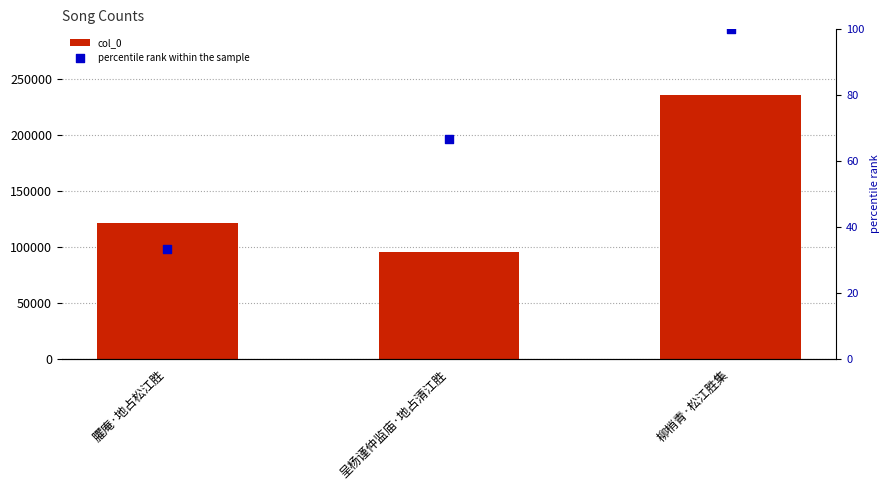

Which series reaches the minimum Y coordinate?

percentile rank within the sample